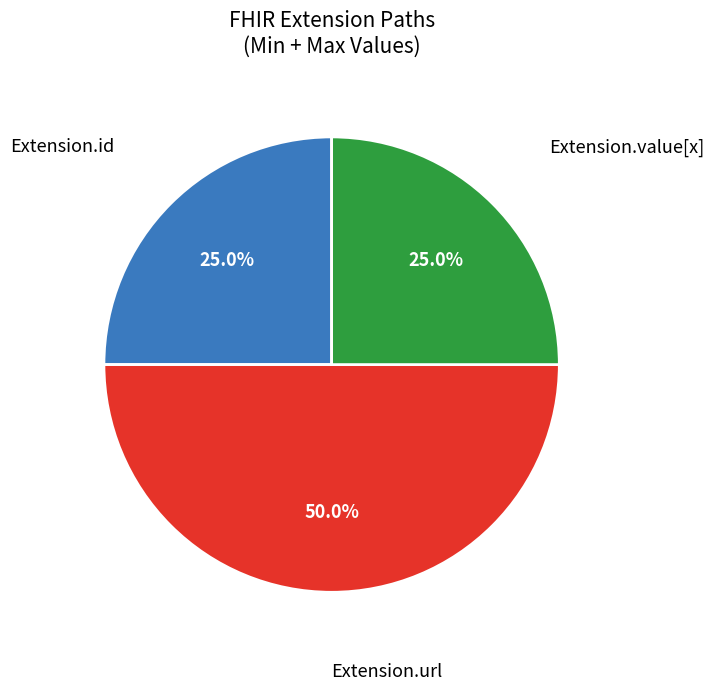

To the nearest percent, what is the difference between the largest and smallest slice percentages?

25%